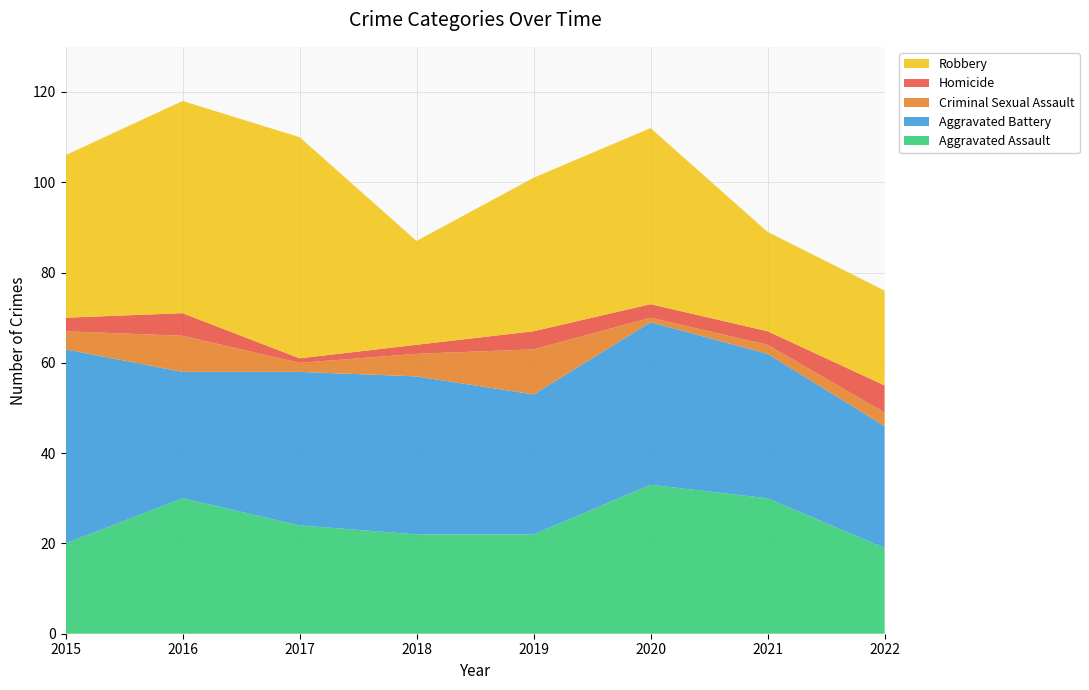

Reading left to right, list all the values displayed in this chart.

Aggravated Assault: 20	30	24	22	22	33	30	19
Aggravated Battery: 43	28	34	35	31	36	32	27
Criminal Sexual Assault: 4	8	2	5	10	1	2	3
Homicide: 3	5	1	2	4	3	3	6
Robbery: 36	47	49	23	34	39	22	21